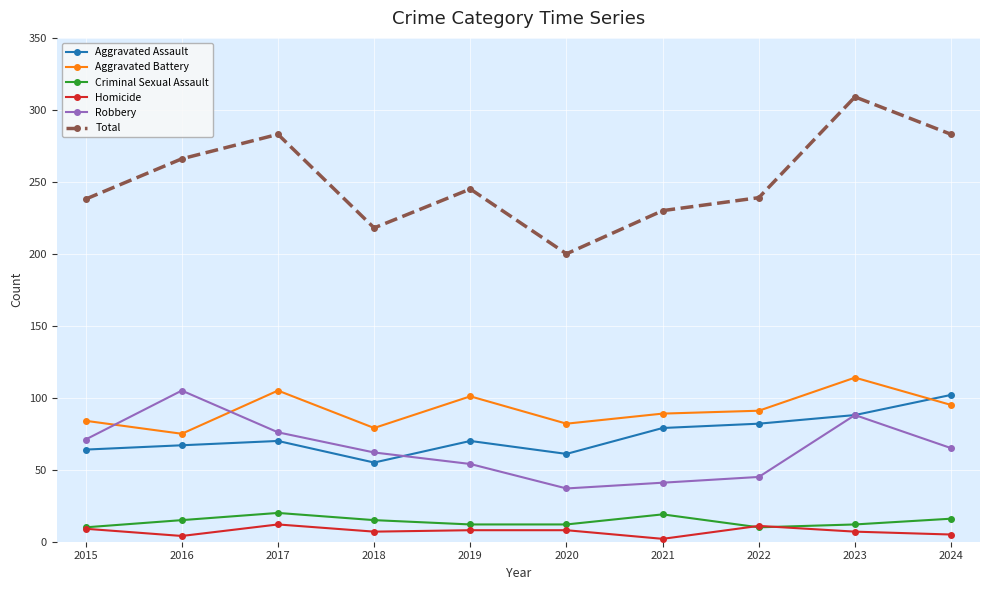

Which series has the largest range (max minus min)?

Total